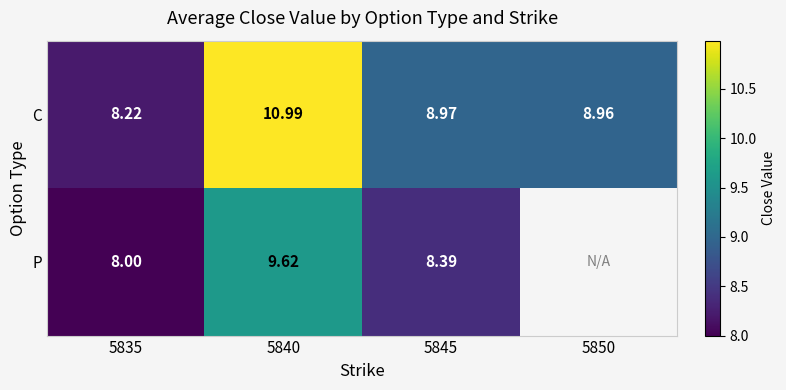

Rank the categories by C value from lowest to highest.

5835, 5850, 5845, 5840